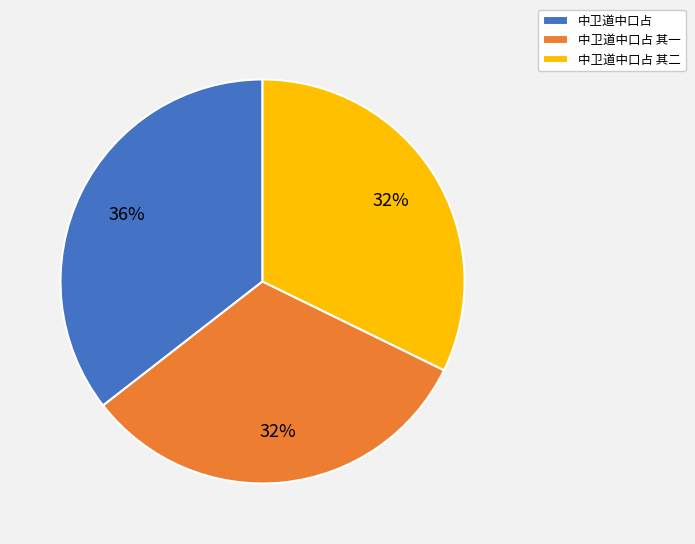

Is there any slice that represents more than half of the pie?

No